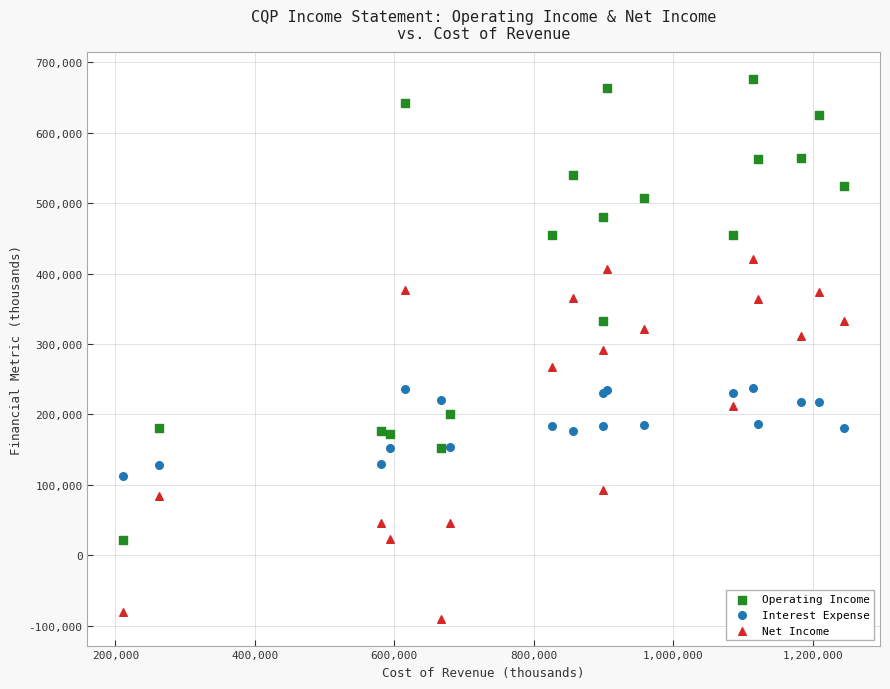

What is the X range (max minus min) for the scatter plot?

1033500